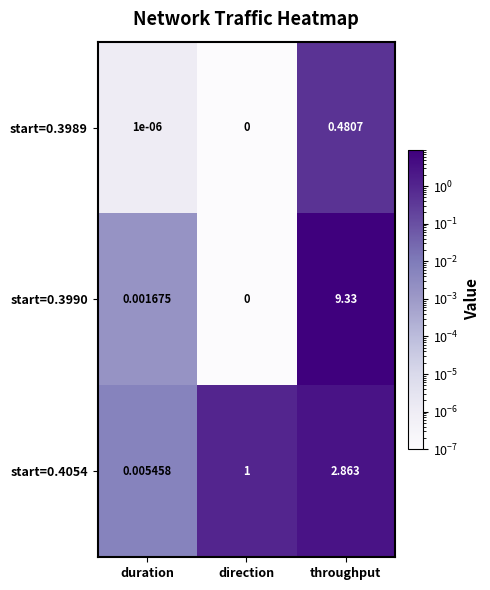

Rank the categories by start=0.3990 value from highest to lowest.

throughput, duration, direction